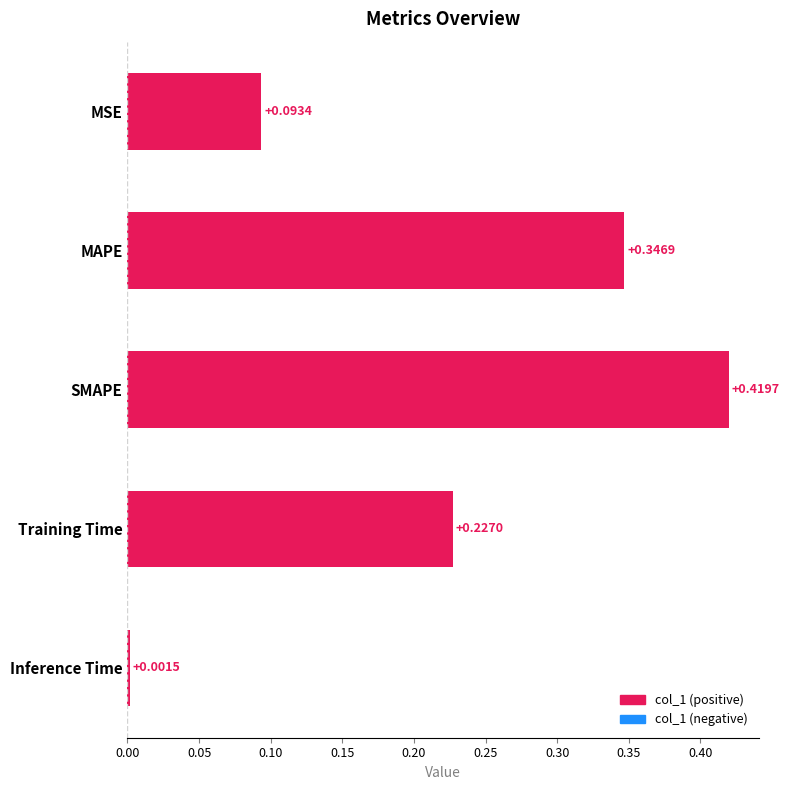

How many categories are shown in the chart?

5